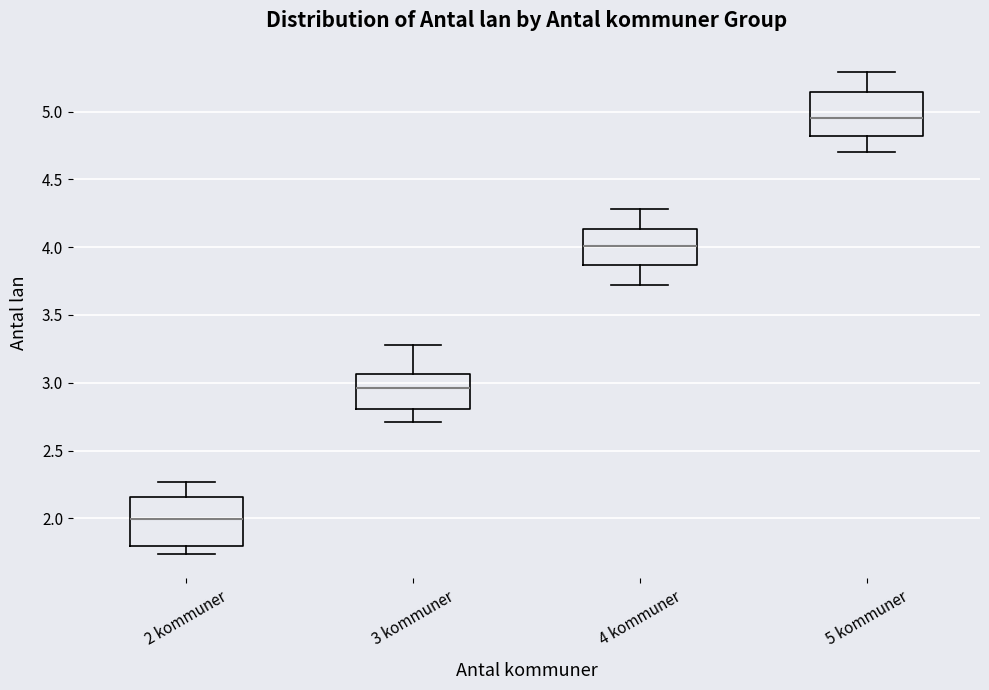

Reading left to right, transcribe this box plot: for each box, give where its median line is, the range the box spans, and where its two whiskers end, as read against the y-axis. The values are not printed on the chart, so give them approximately, as read against the axis.

2 kommuner: median 2.00, box 1.80 to 2.15, whiskers 1.75 to 2.25
3 kommuner: median 2.95, box 2.80 to 3.05, whiskers 2.70 to 3.30
4 kommuner: median 4.00, box 3.85 to 4.15, whiskers 3.70 to 4.30
5 kommuner: median 4.95, box 4.80 to 5.15, whiskers 4.70 to 5.30